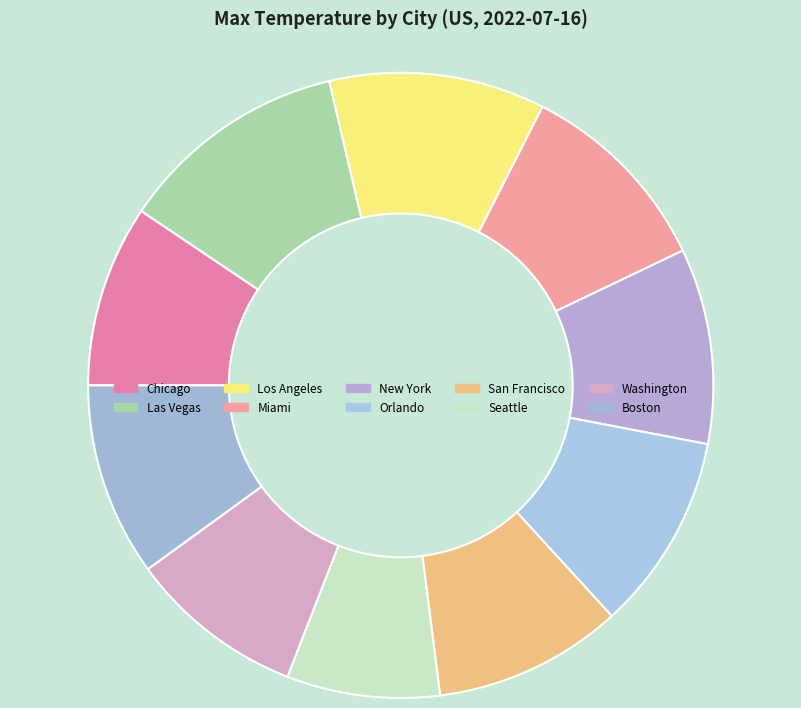

Count the number of slices in the pie.

10